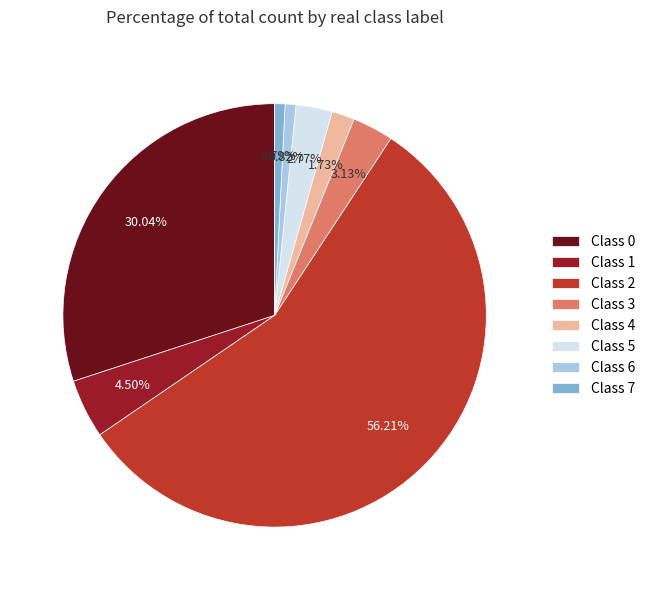

Do Class 0 and Class 2 together represent more than half of the pie?

Yes